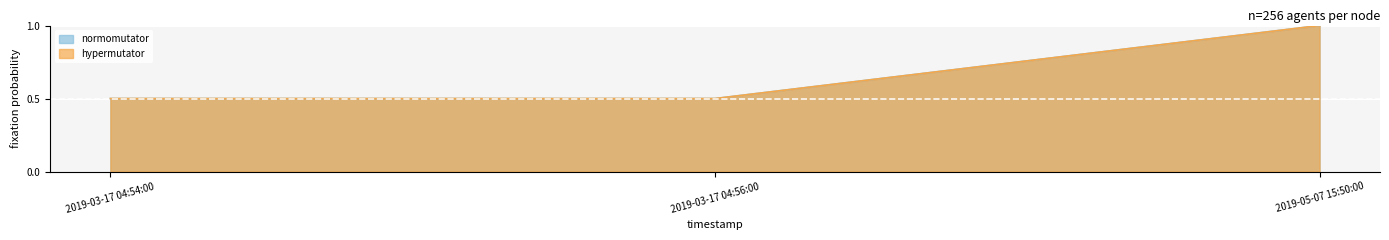

Between 2019-03-17 04:54:00 and 2019-05-07 15:50:00, which is larger?

2019-05-07 15:50:00